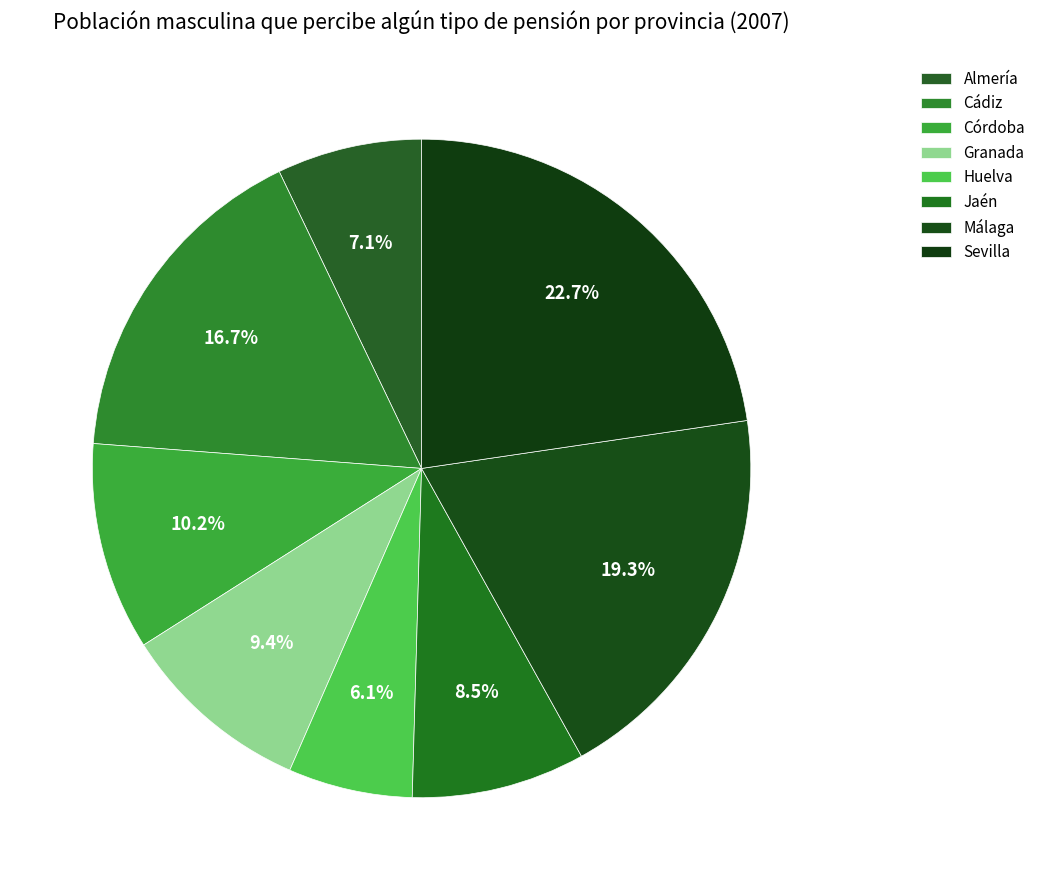

What percentage is NOT represented by Sevilla?

77.3%